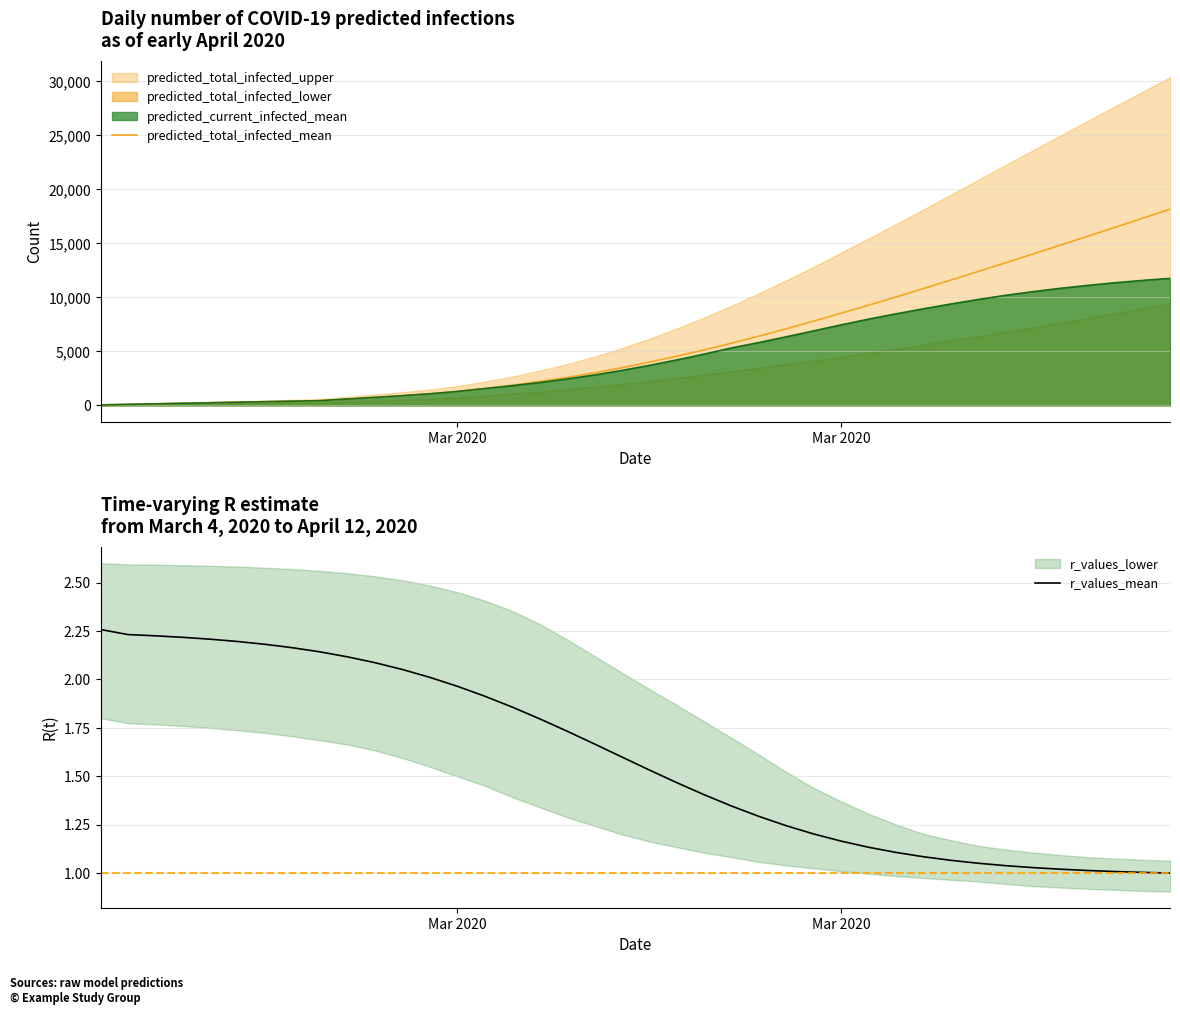

True or false: predicted_total_infected_mean and r_values_mean intersect in this chart.

False